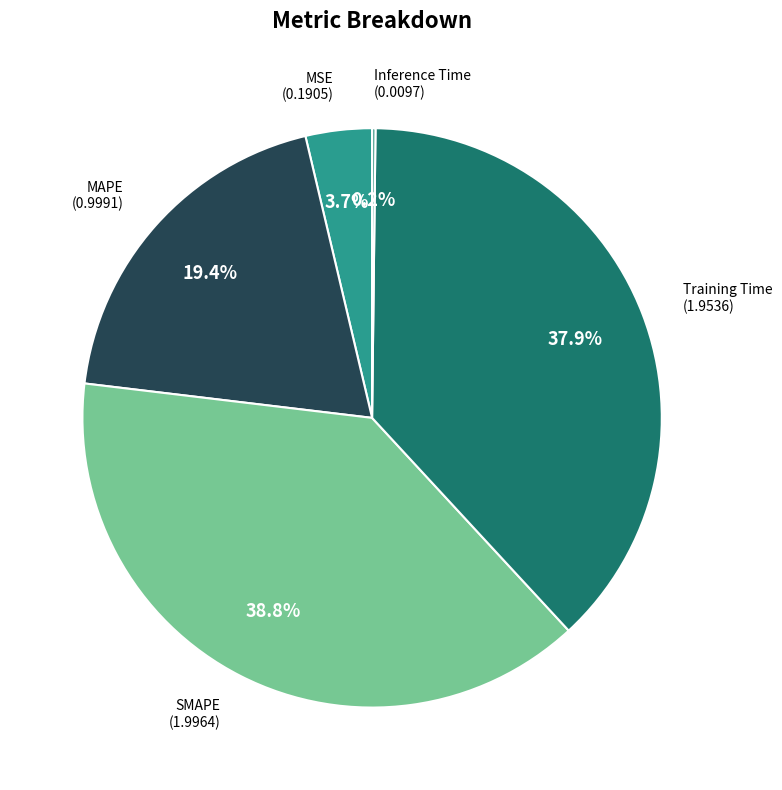

Between MSE and SMAPE, which is larger?

SMAPE